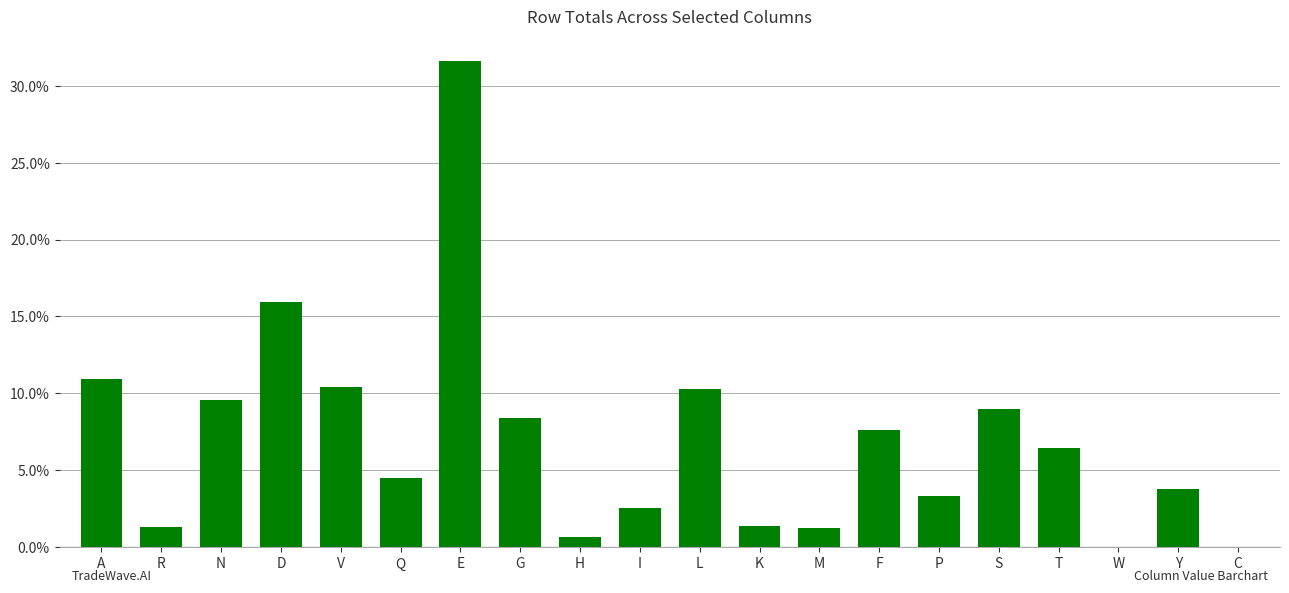

How many data points are above 6?

10